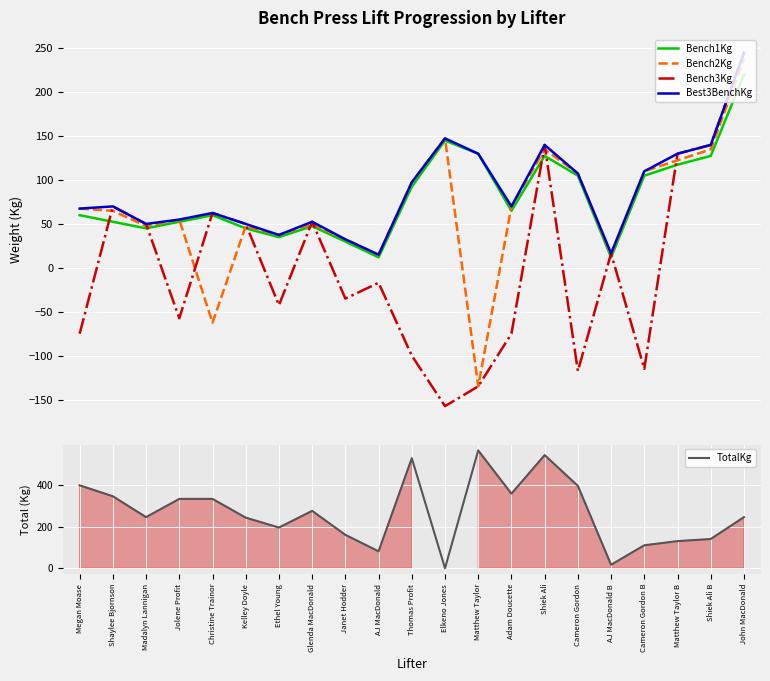

What is the total value across all series at John MacDonald?

1192.5